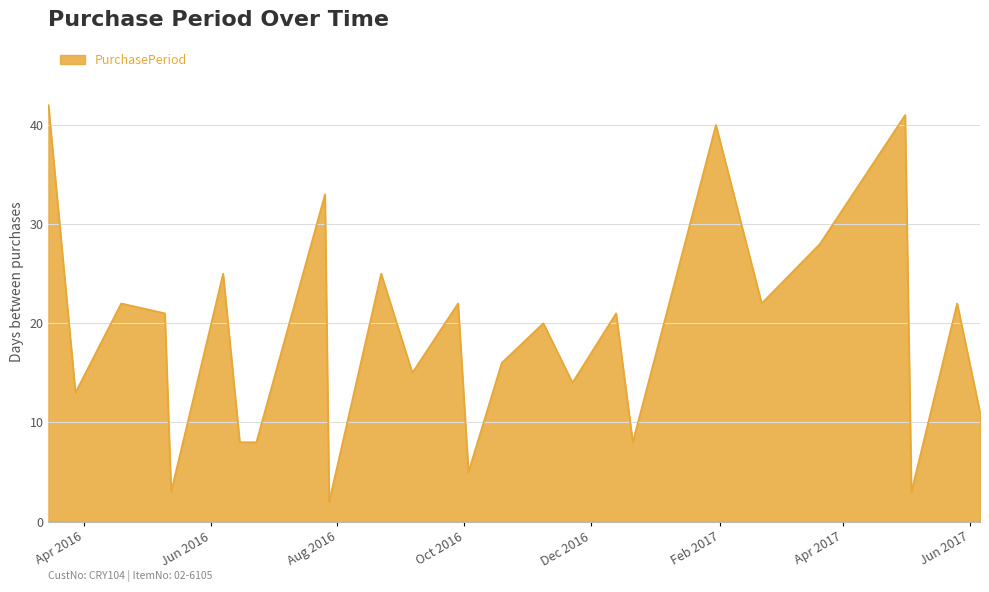

What is the greatest value displayed?

42